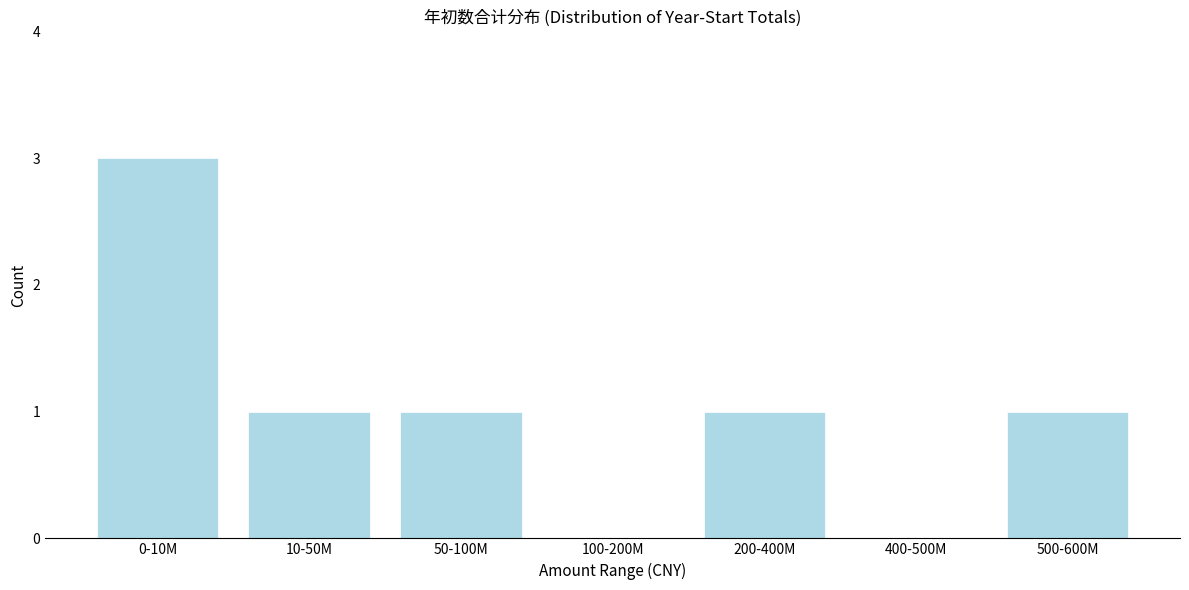

Reading left to right, transcribe all the data shown in this chart.

0-10M=3	10-50M=1	50-100M=1	100-200M=0	200-400M=1	400-500M=0	500-600M=1